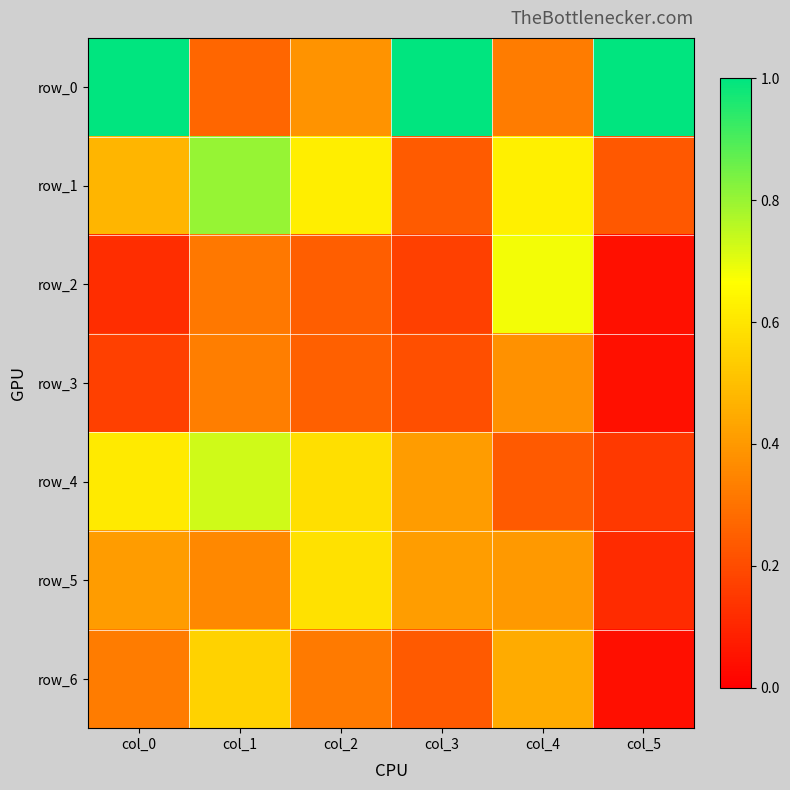

What is the difference between the maximum and minimum values in the row_2 series?

0.6